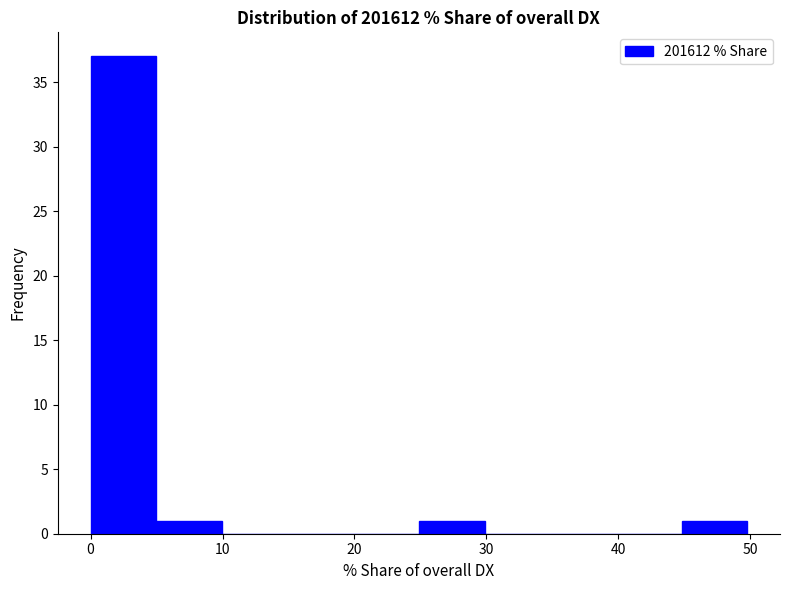

What is the height of the bar covering 45 to 50 on the x-axis? Neither the bar edges nor the heights are printed on the chart, so give them approximately, as read against the axes.

1